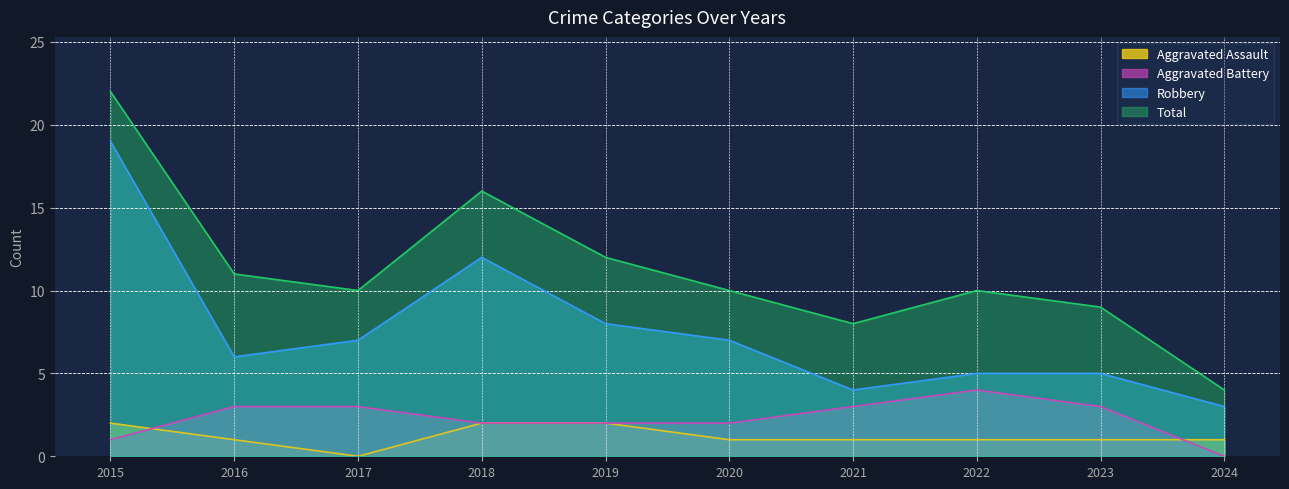

Which category has the lowest value in the Aggravated Assault series?

2017